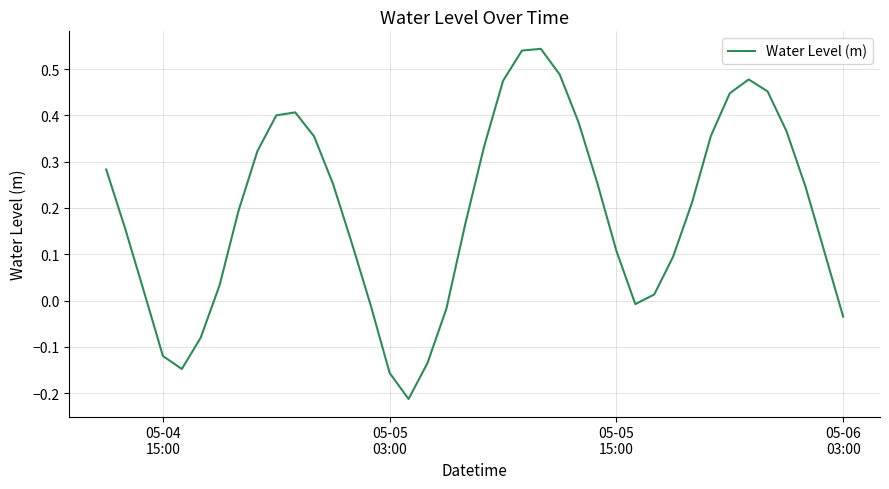

How many lines are shown in the chart?

1